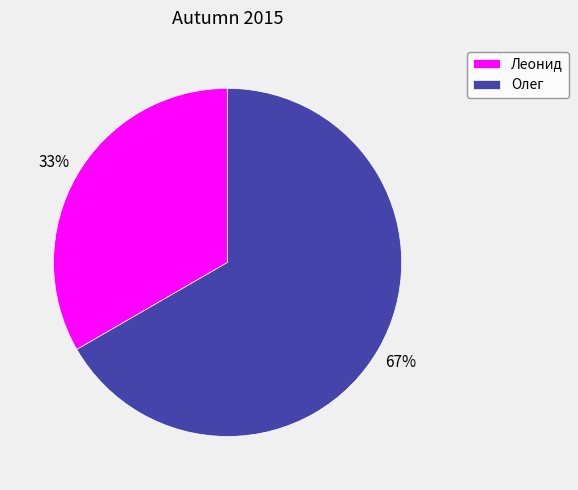

Do Леонид and Олег together represent more than half of the pie?

Yes